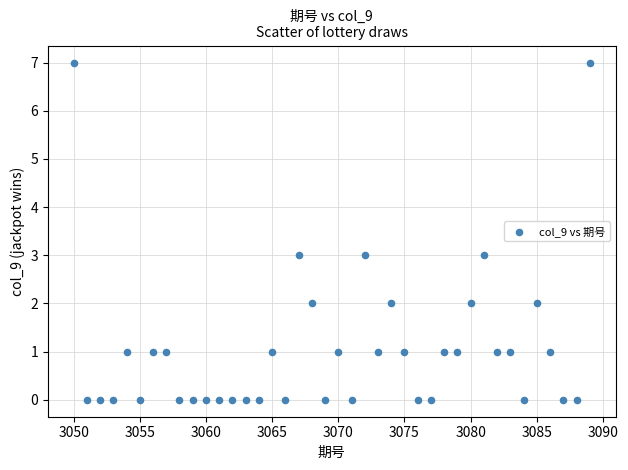

What is the range of X values (max minus min)?

39